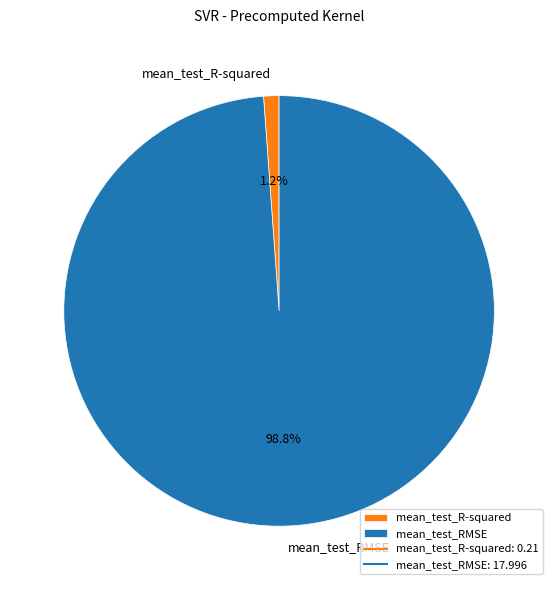

Which has a higher value, mean_test_RMSE or mean_test_R-squared?

mean_test_RMSE